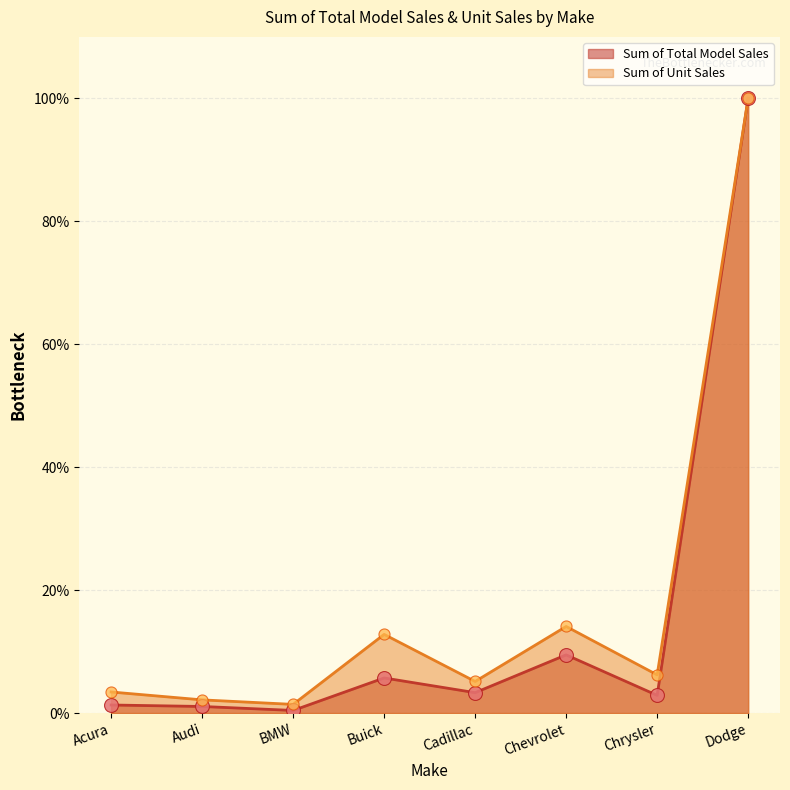

List the series in order of their peak value, lowest first.

Sum of Total Model Sales, Sum of Unit Sales